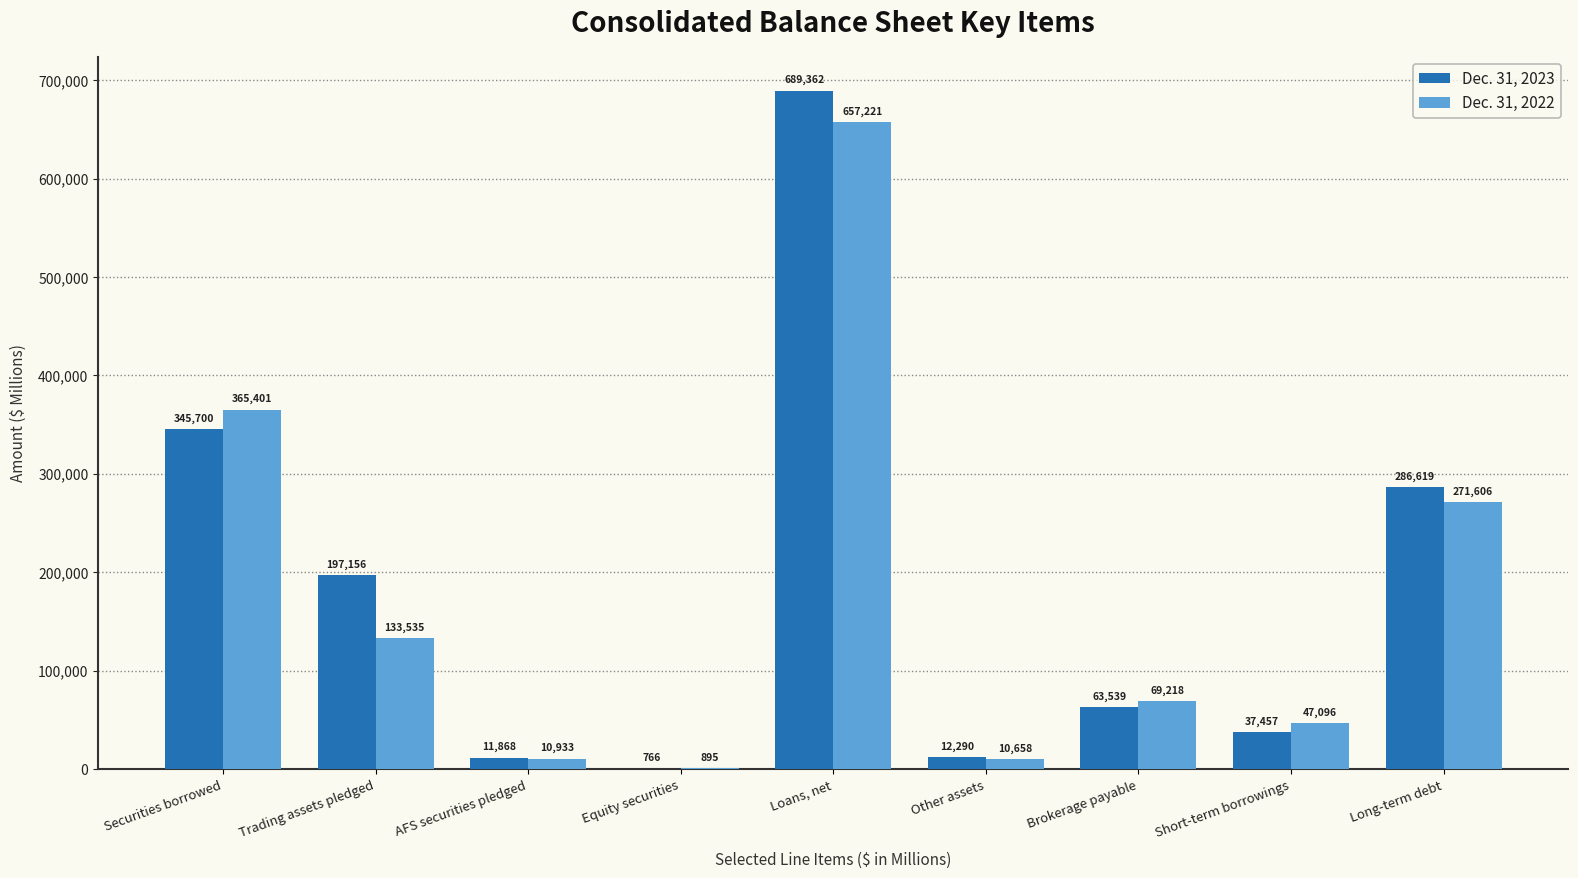

What is the total value across all series at Brokerage payable?

132757